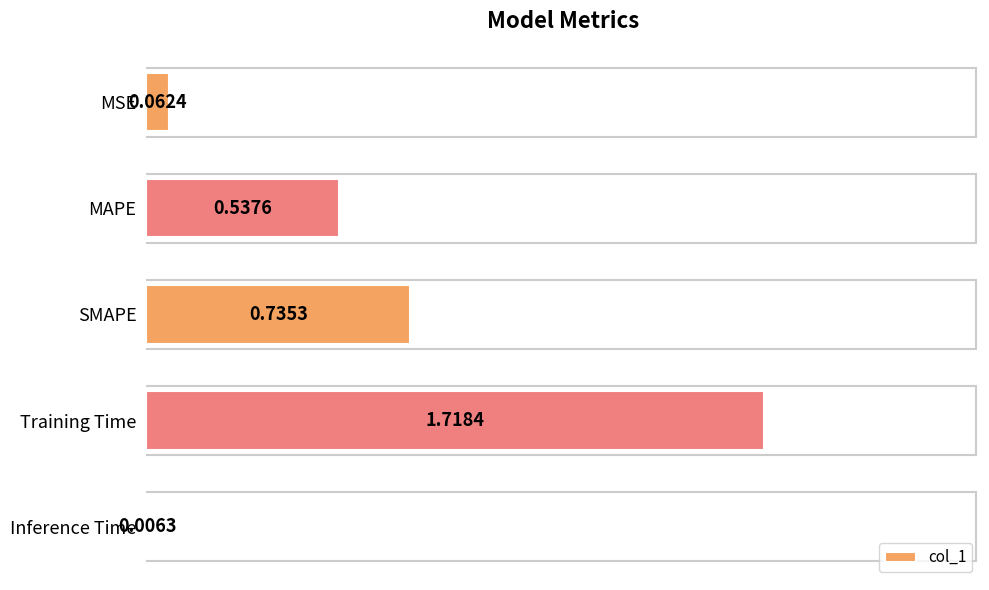

What is the sum of the values at SMAPE and MSE?

0.8